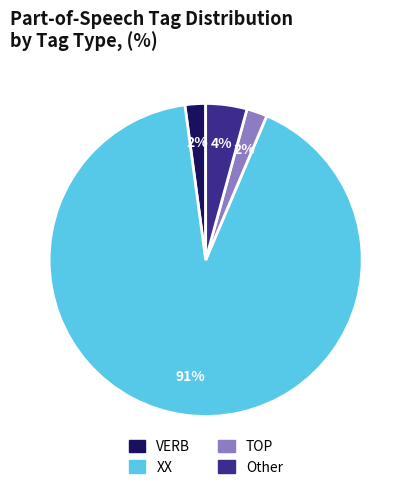

Between XX and VERB, which is larger?

XX